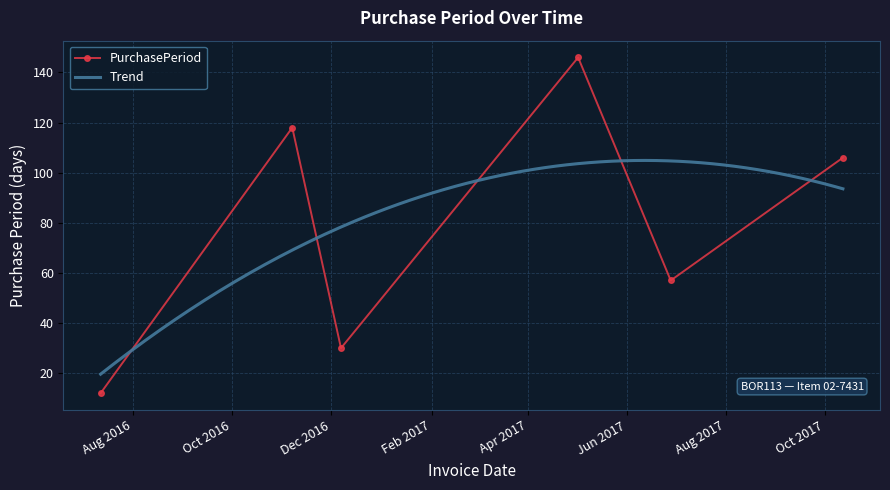

What is the maximum value shown in the chart?

146